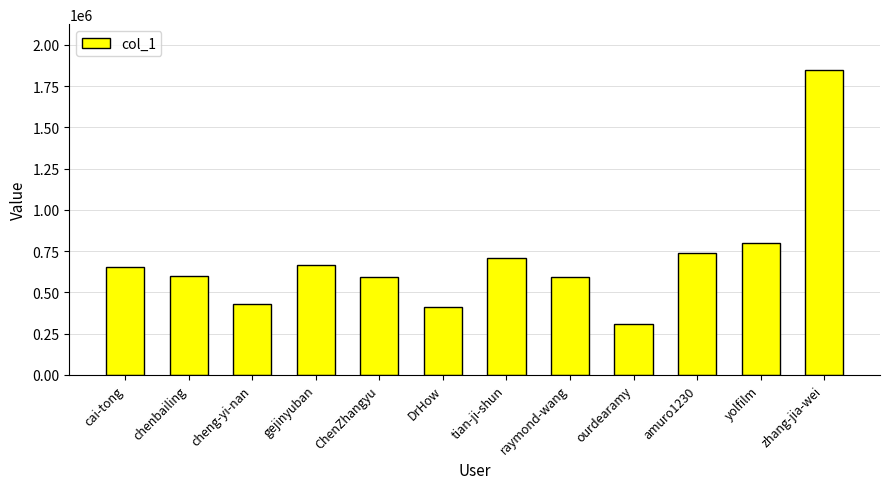

What is the sum of all values?

8351042